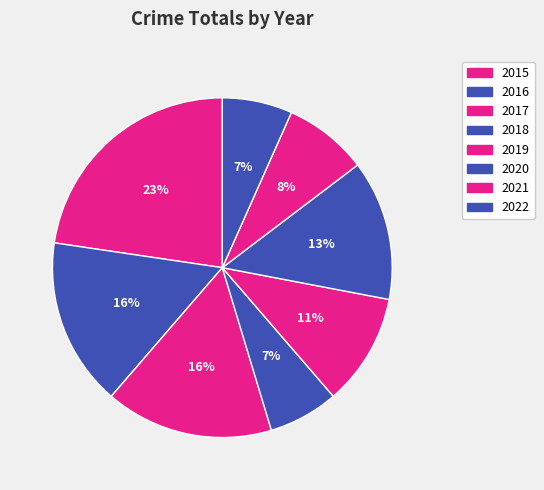

Which slice is the smallest?

2018